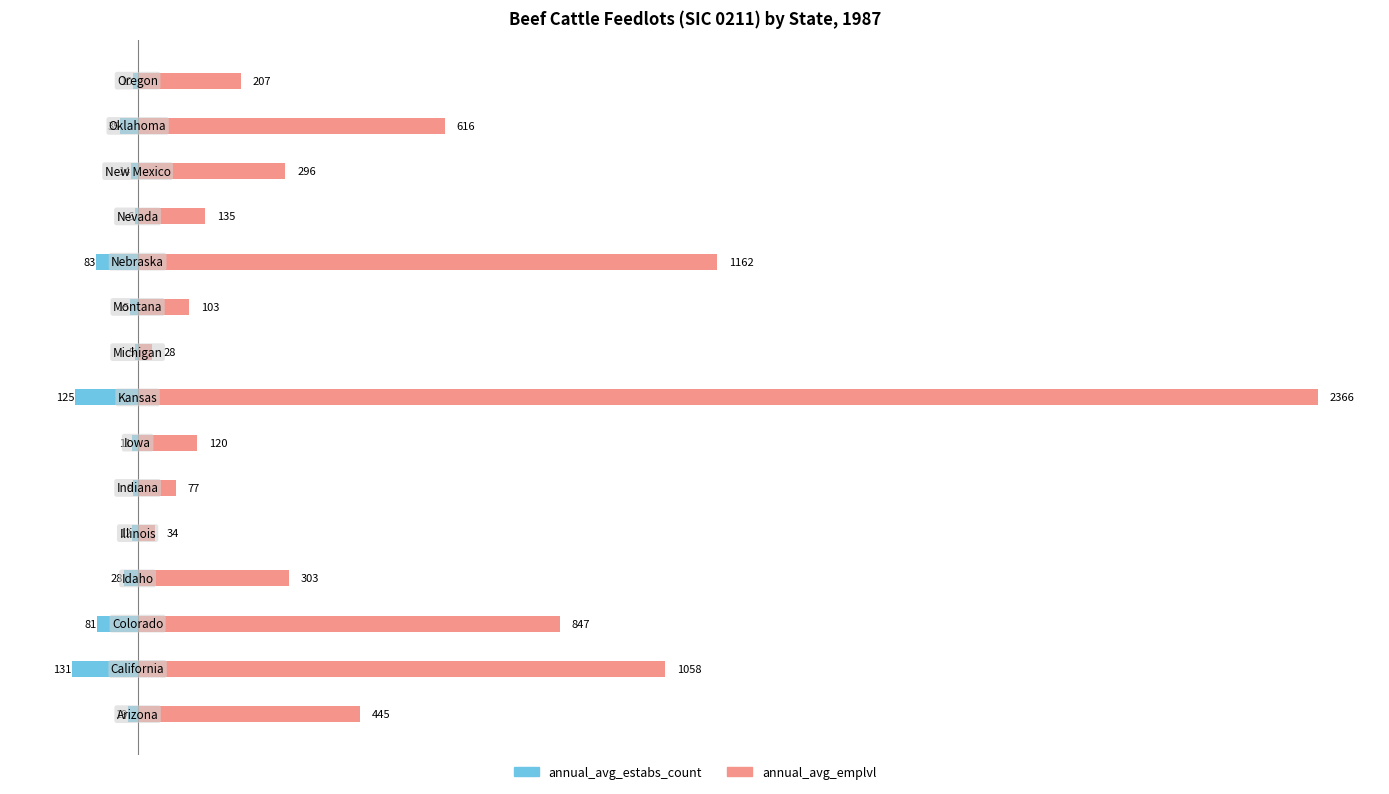

Count the number of categories in the chart.

15